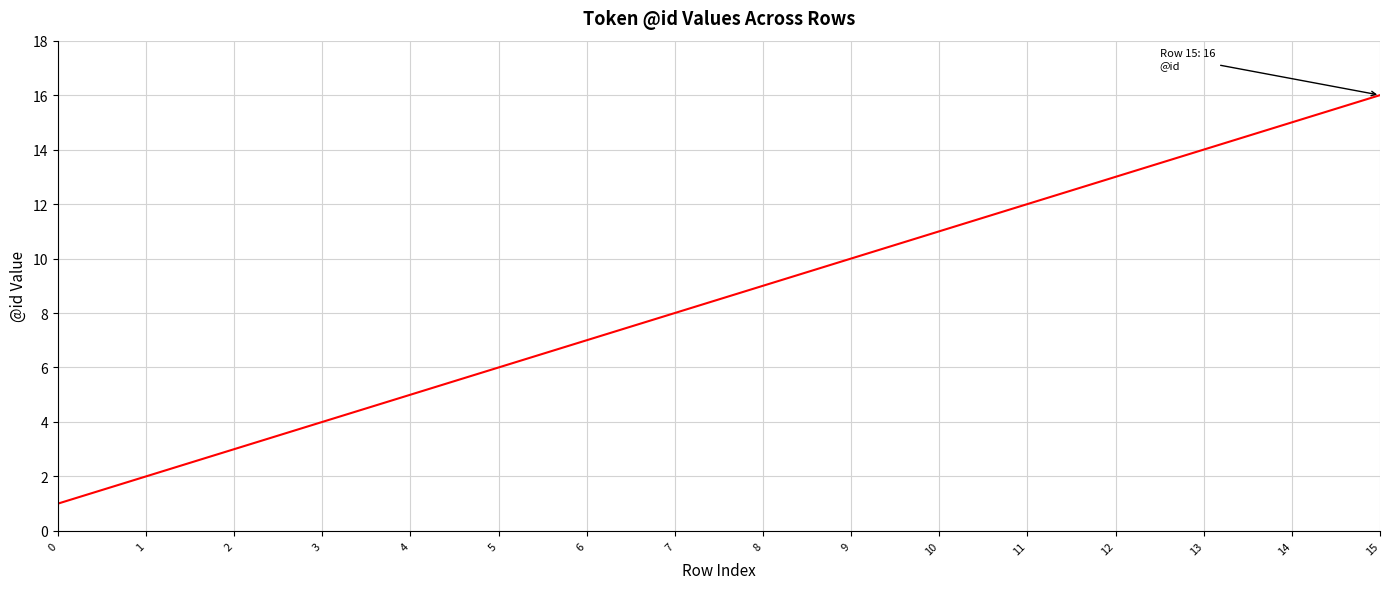

At which category does the chart reach its peak across all series?

15